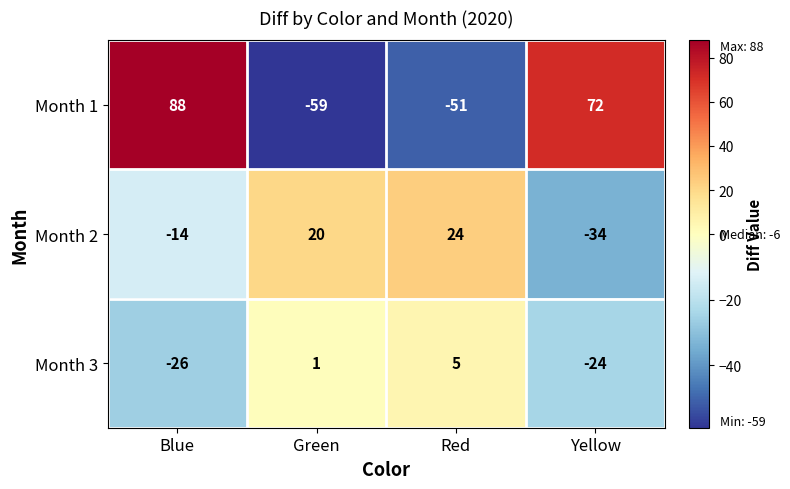

How many data points in Month 2 are less than 20?

2